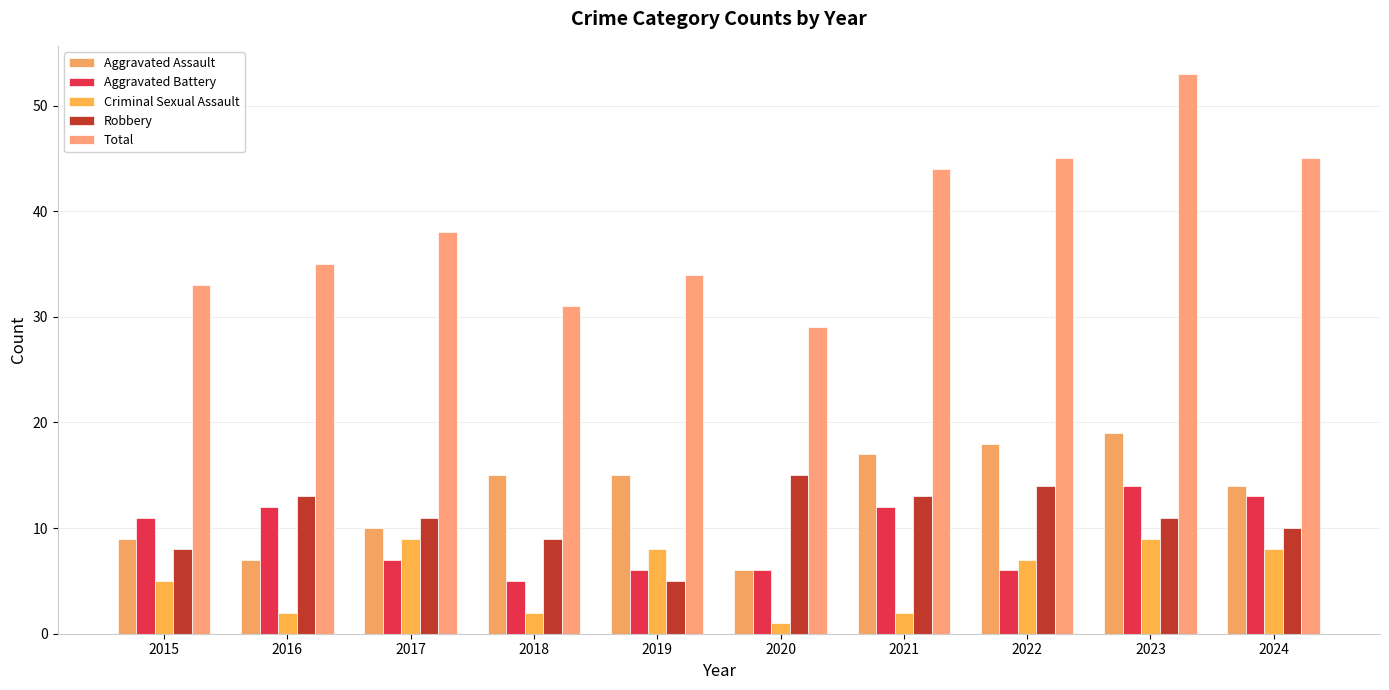

At 2015, list the series in order from largest to smallest.

Total, Aggravated Battery, Aggravated Assault, Robbery, Criminal Sexual Assault